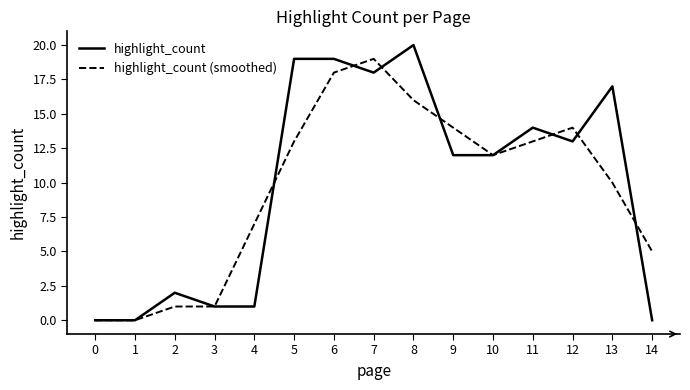

Reading left to right, list all the values displayed in this chart.

highlight_count: 0	0	2	1	1	19	19	18	20	12	12	14	13	17	0
highlight_count (smoothed): 0	0	1	1	7	13	18	19	16	14	12	13	14	10	5